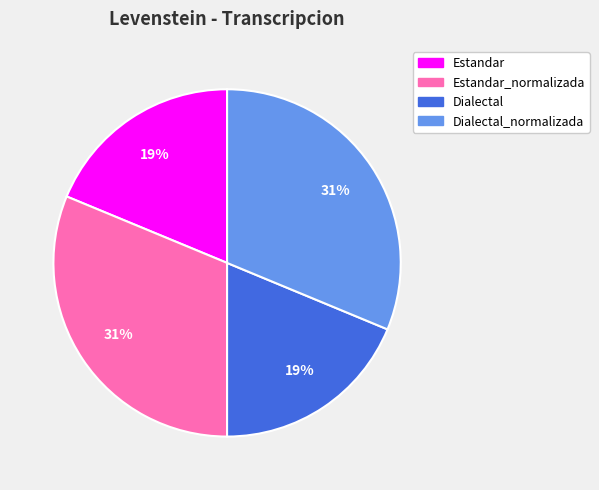

Does any single category account for the majority?

No